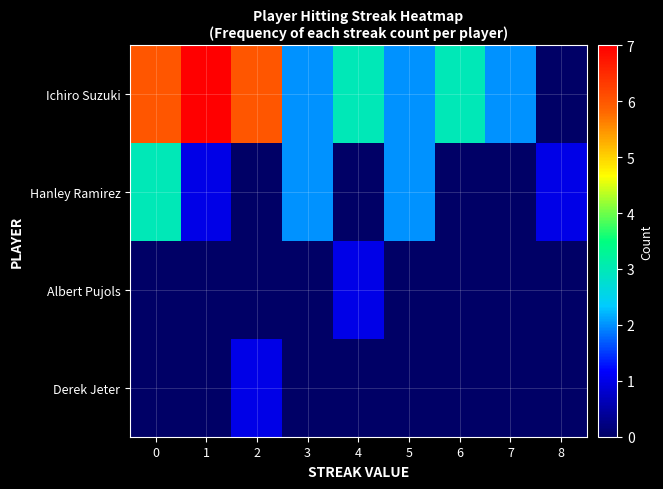

List the series in order of their peak value, highest first.

Ichiro Suzuki, Hanley Ramirez, Albert Pujols, Derek Jeter